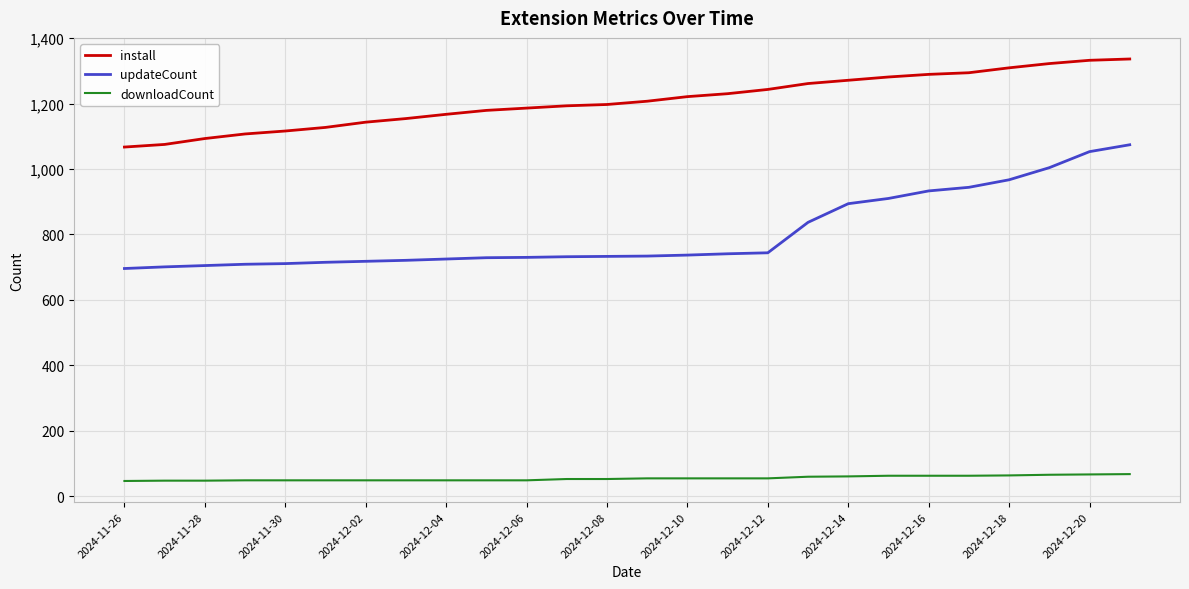

Which series has the widest spread of values?

updateCount